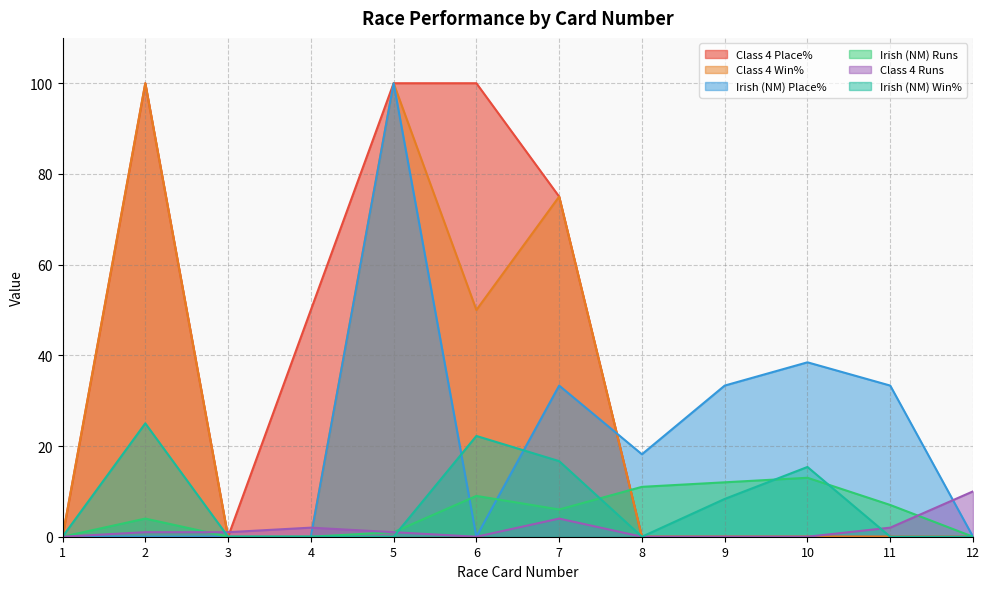

Is the value of Class 4 Runs at 8 greater than the value of Class 4 Place% at 7?

No